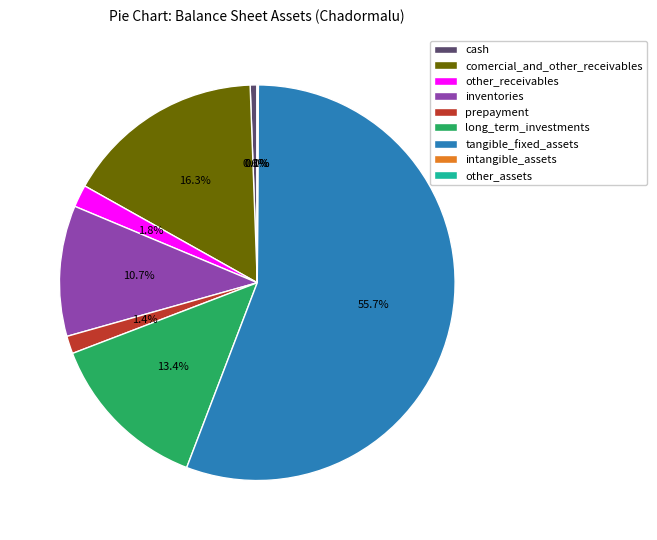

Which category has the biggest portion of the pie?

tangible_fixed_assets